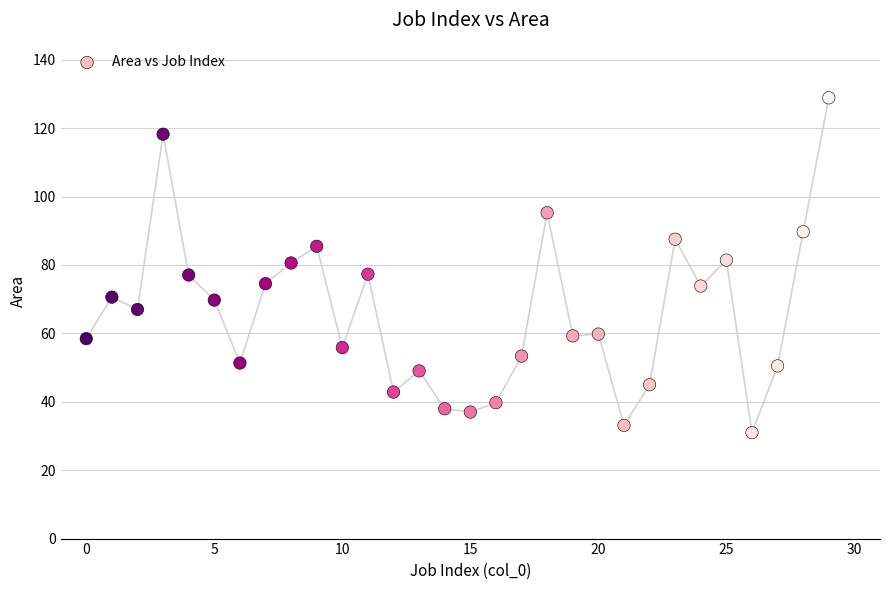

What is the range of X values (max minus min)?

29.0